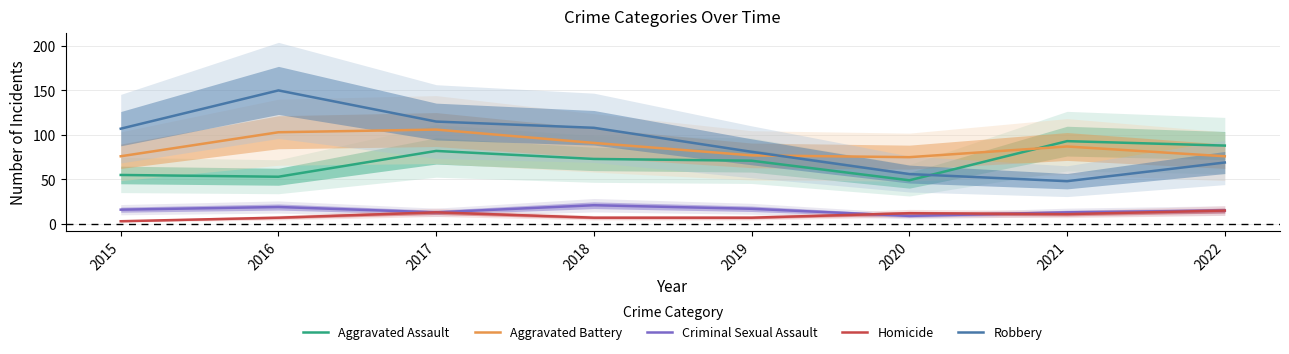

True or false: Homicide and Robbery intersect in this chart.

False